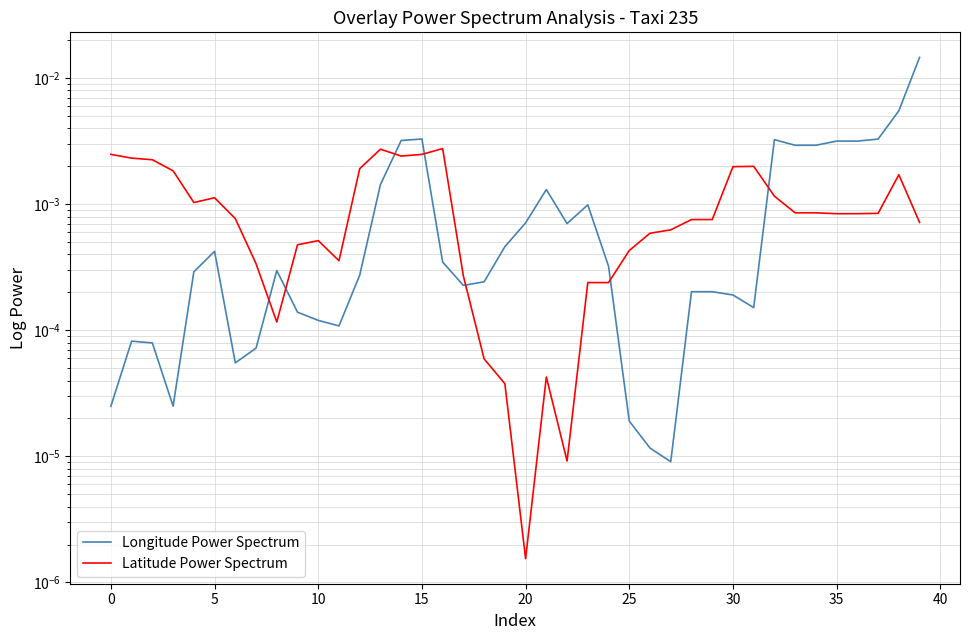

The Latitude Power Spectrum series shows 0.0 at 19. True or false?

False